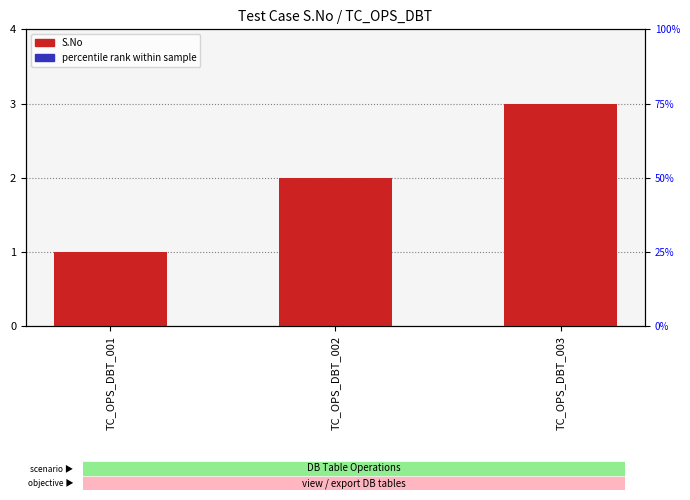

The value of S.No at TC_OPS_DBT_002 is 2.0. True or false?

True